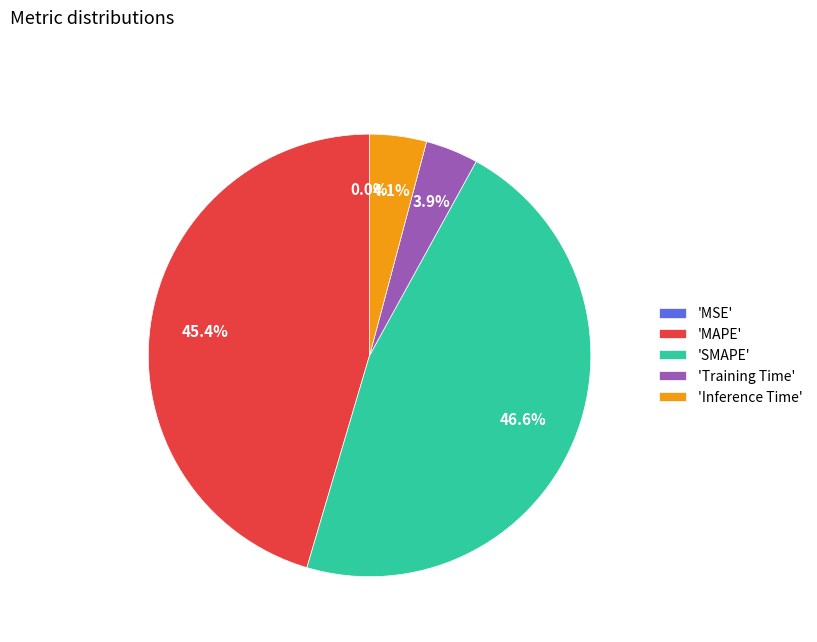

Between 'Training Time' and 'MAPE', which is larger?

'MAPE'